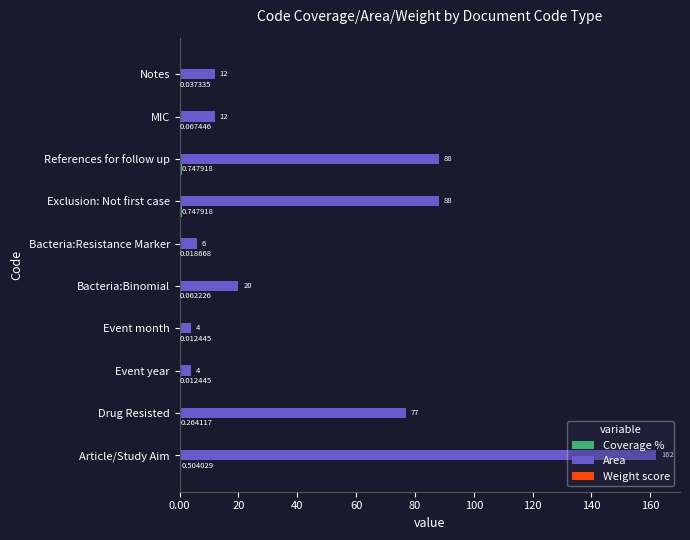

At which label does Area reach its peak?

Article/Study Aim